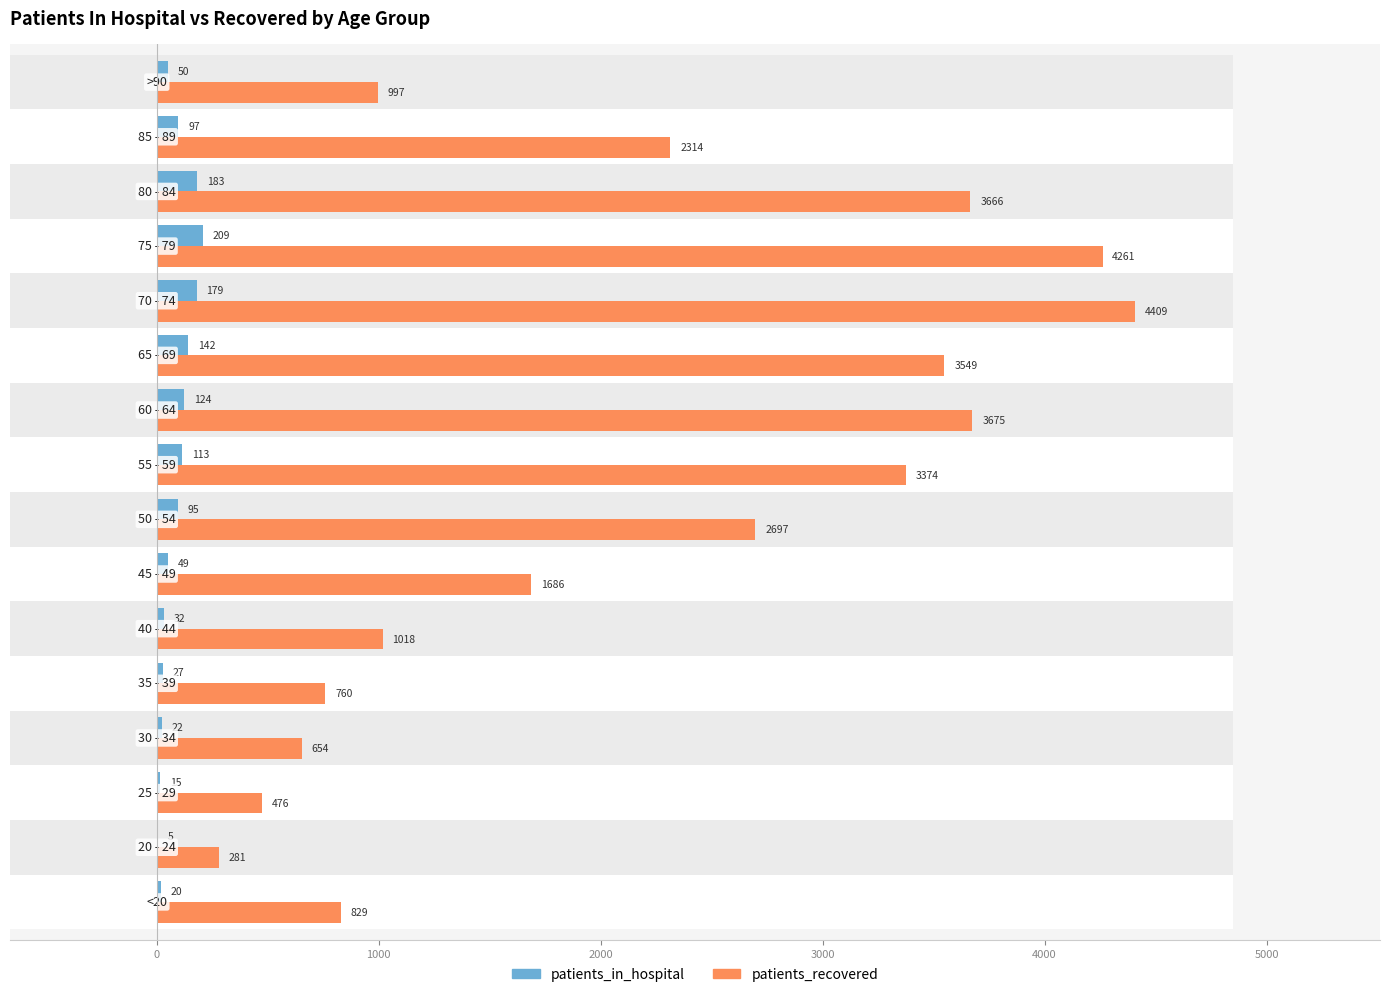

Rank the series by their average value, from highest to lowest.

patients_recovered, patients_in_hospital